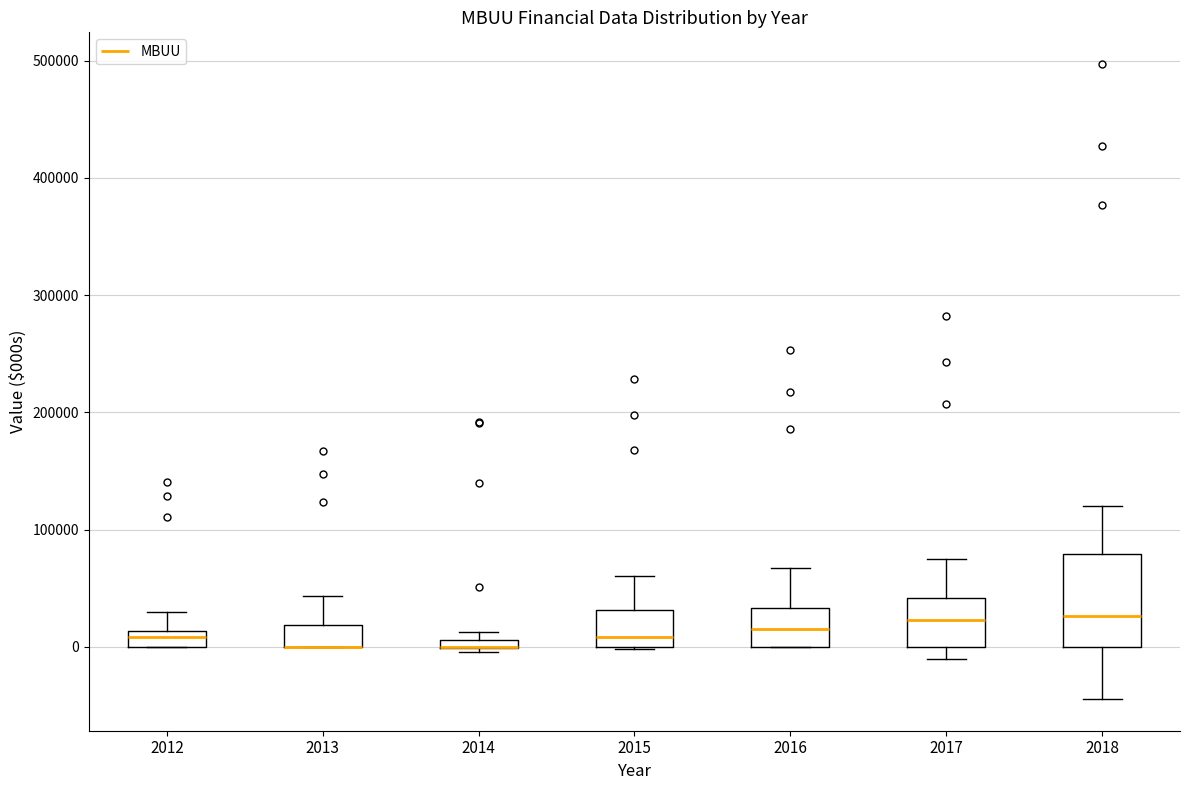

Where is the lower edge of the box at x = 2014 on the y-axis? The values are not printed on the chart, so give them approximately, as read against the axis.

0